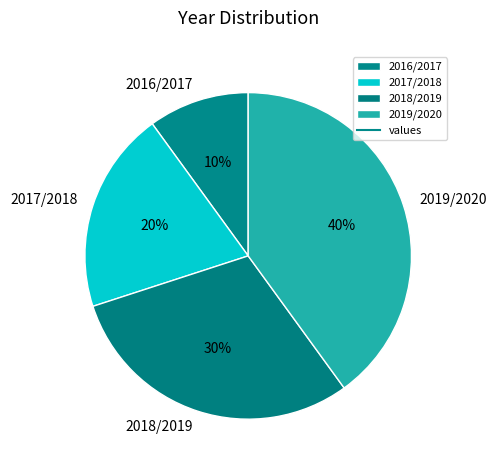

Between 2018/2019 and 2019/2020, which is larger?

2019/2020